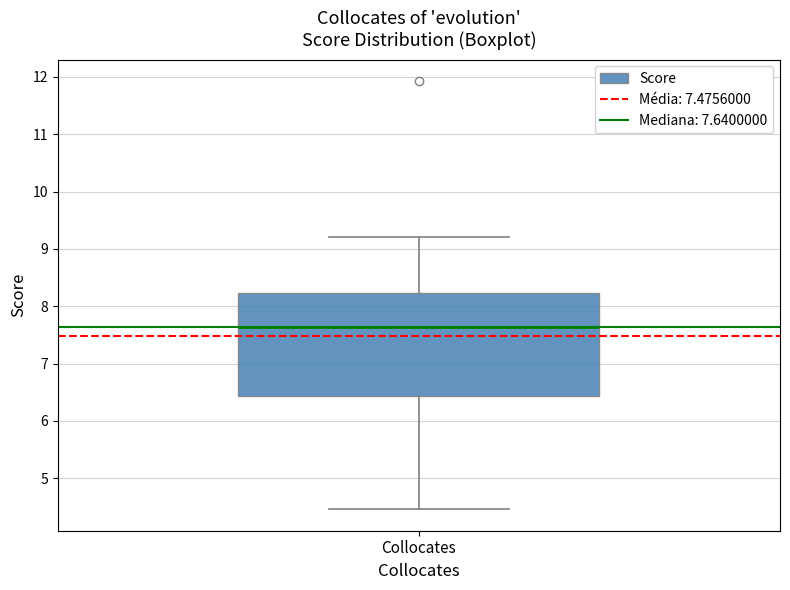

Transcribe this box plot: give where the median line is, the range the box spans, and where the two whiskers end, as read against the y-axis. The values are not printed on the chart, so give them approximately, as read against the axis.

median 7.6, box 6.4 to 8.2, whiskers 4.5 to 9.2